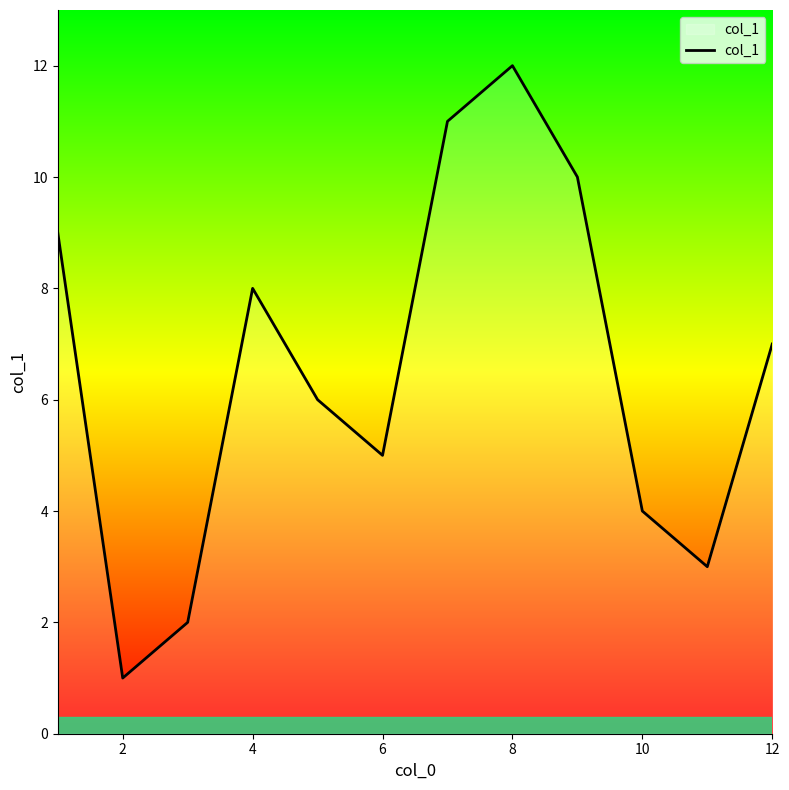

Is this an area chart (filled region under the line)?

No